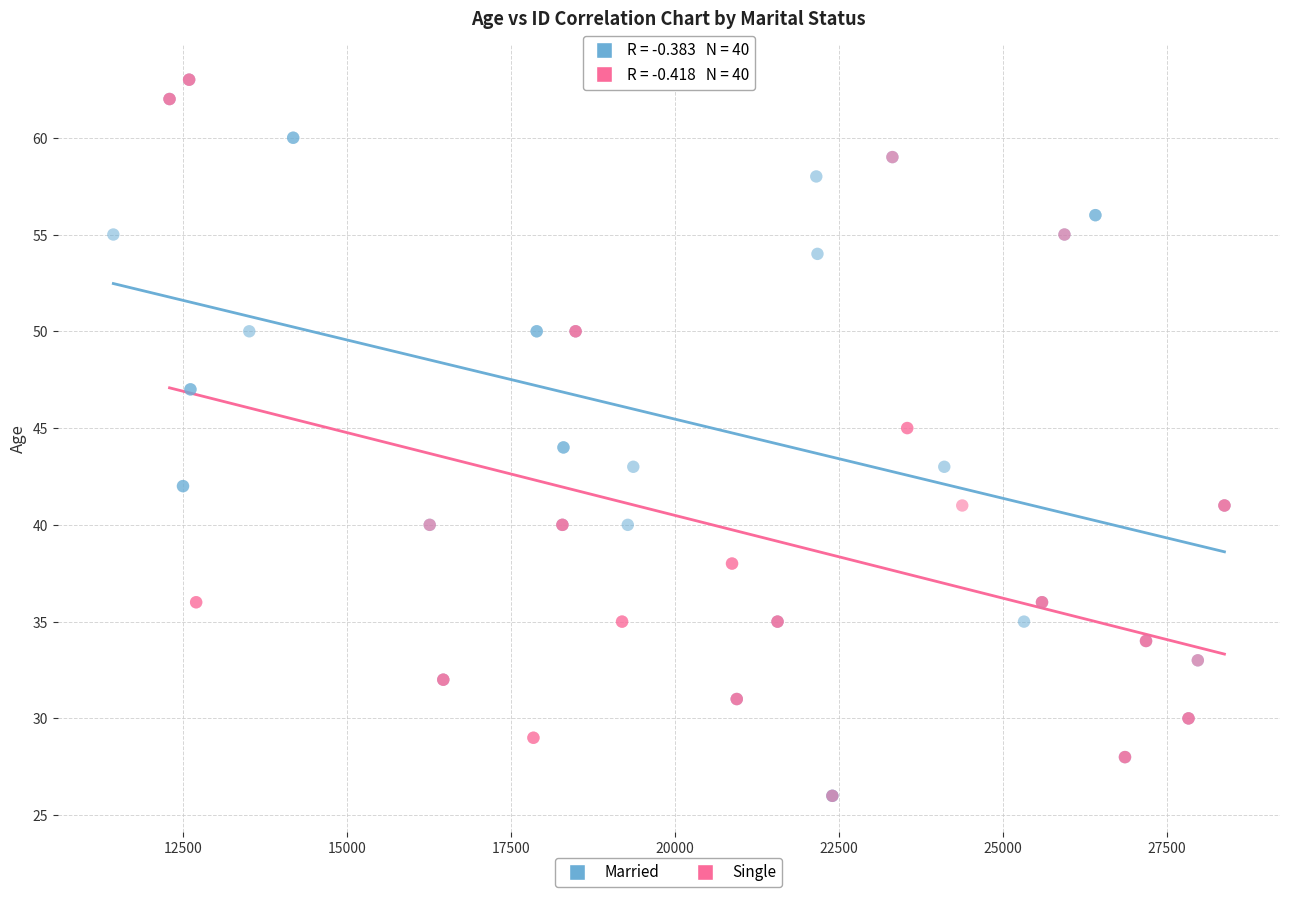

What are all the series names shown in the legend?

Married, Single